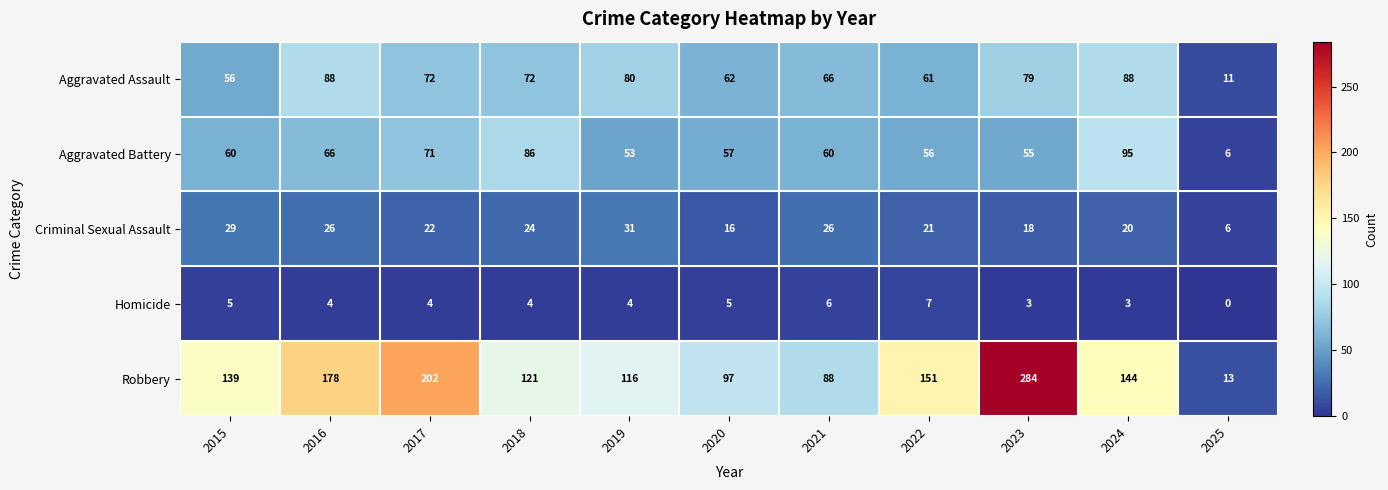

What is the difference between the Criminal Sexual Assault values at 2023 and 2019?

13